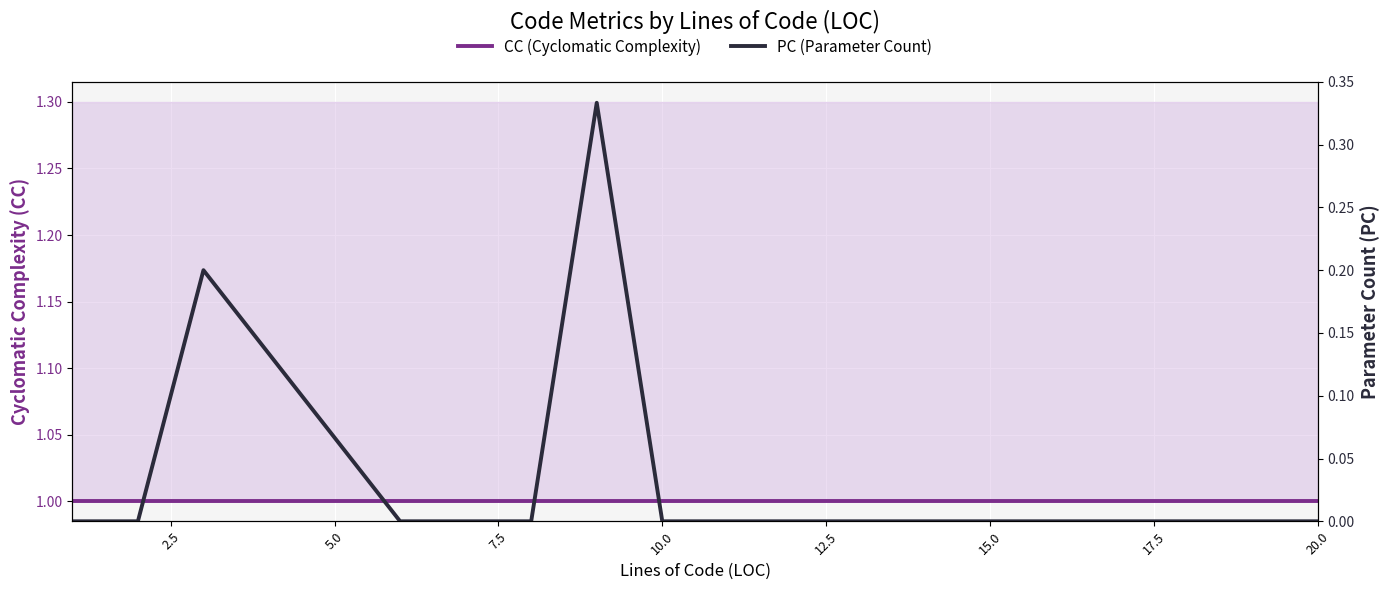

List the series in order of their overall mean, highest first.

CC (Cyclomatic Complexity), PC (Parameter Count)